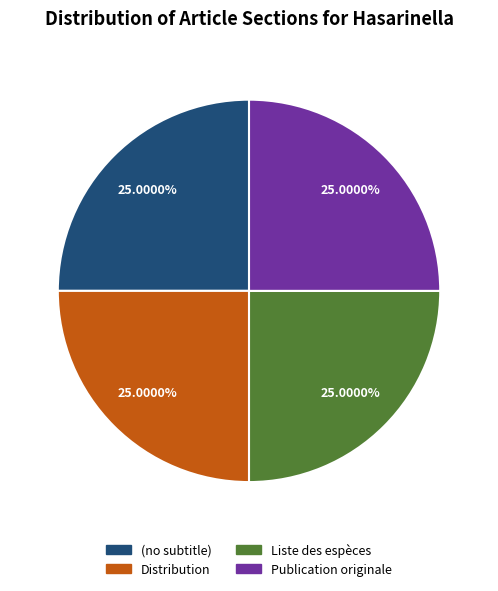

What percentage is the Distribution slice, to the nearest percent?

25%